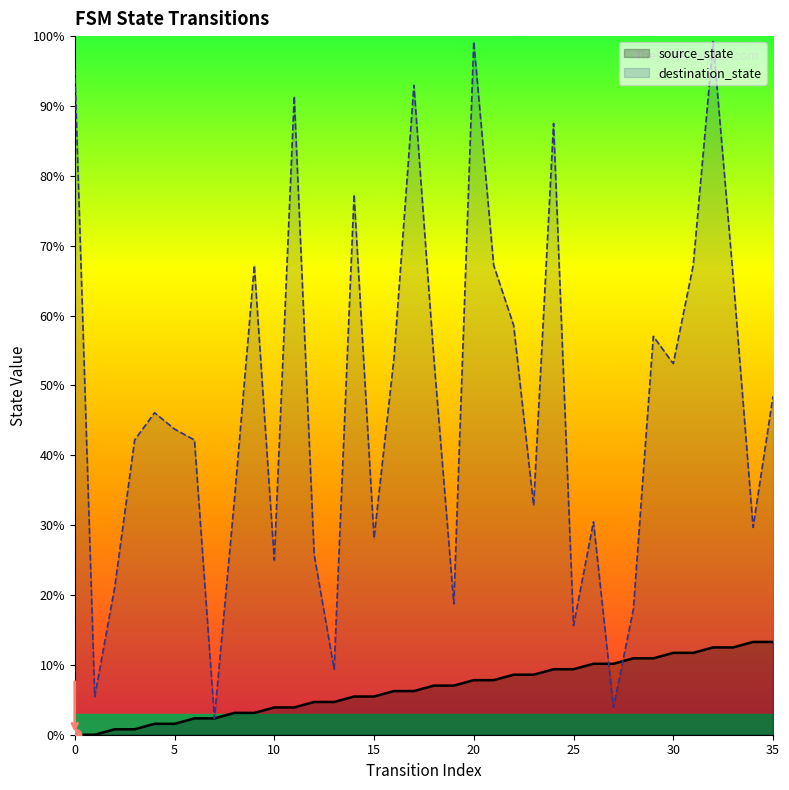

What is the total value across all series at 24?

96.9